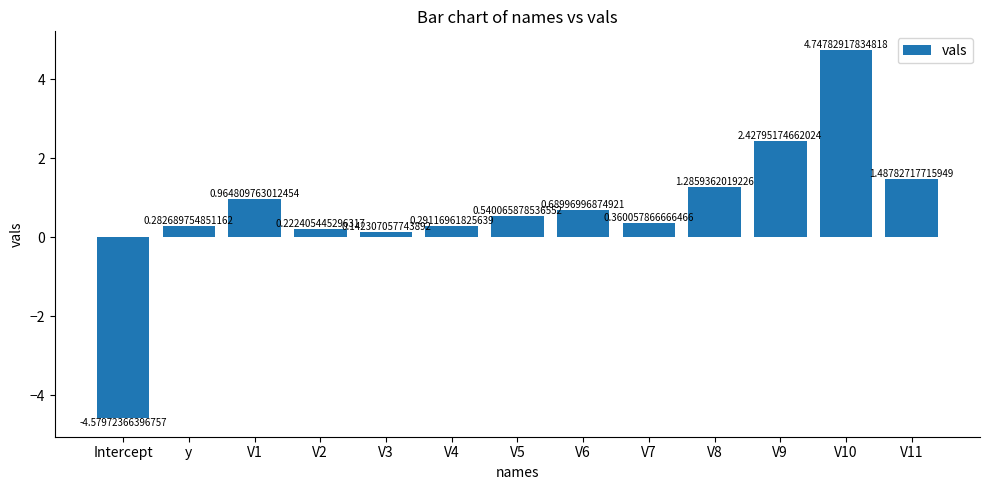

Where does the data first go above 0?

y